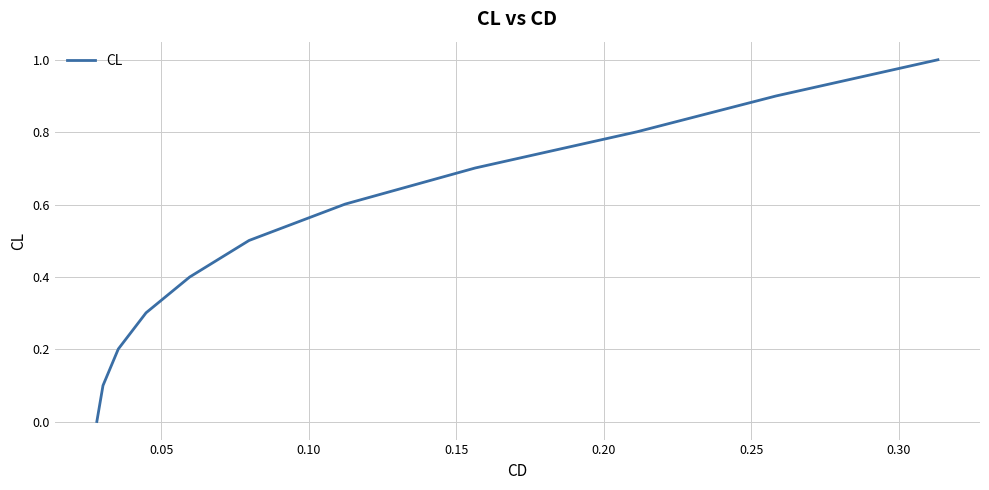

What is the greatest value displayed?

1.0